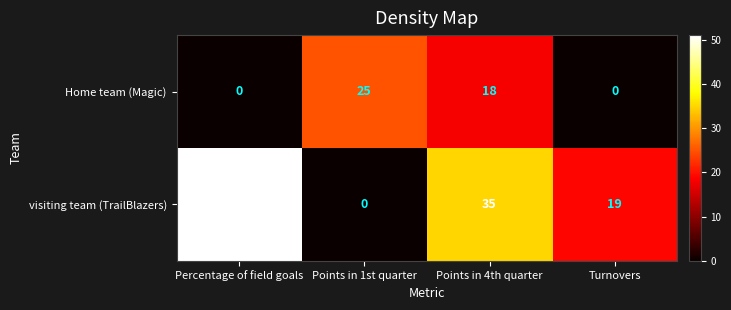

At how many categories does at least one series exceed 16?

4